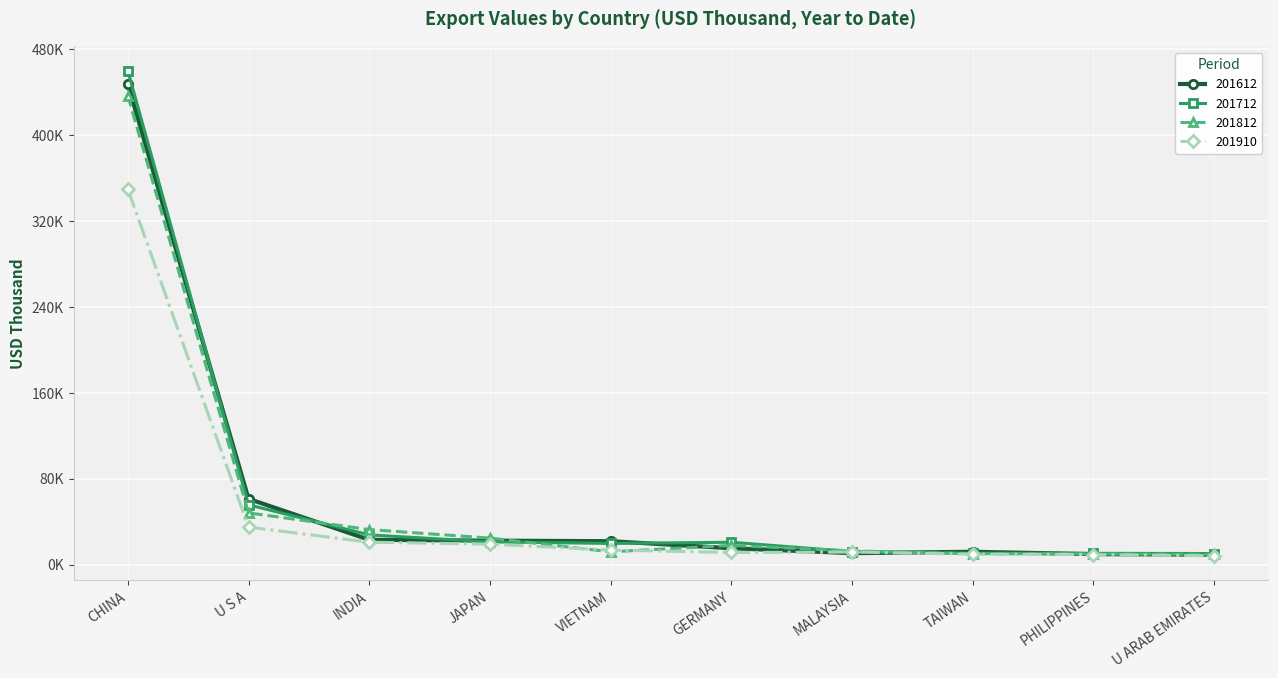

What is the label of the 7th point from the left?

MALAYSIA